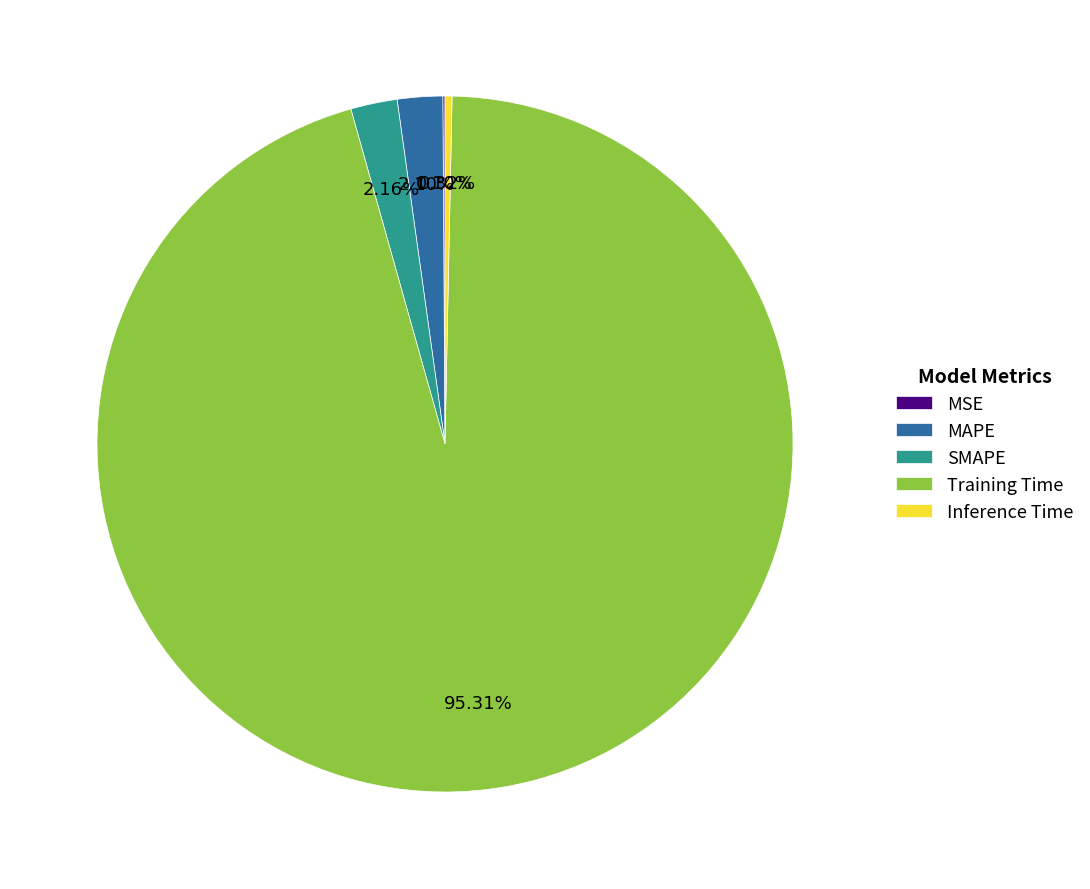

What is the largest slice in the pie chart?

Training Time